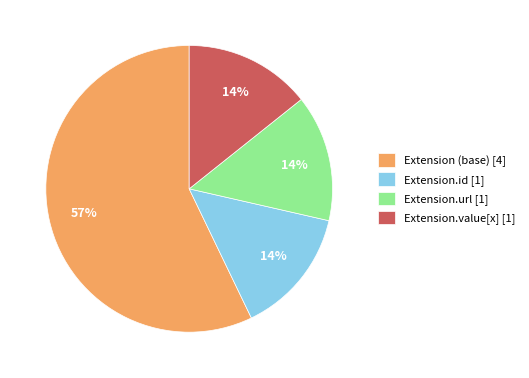

What is the majority slice?

Extension (base) [4]